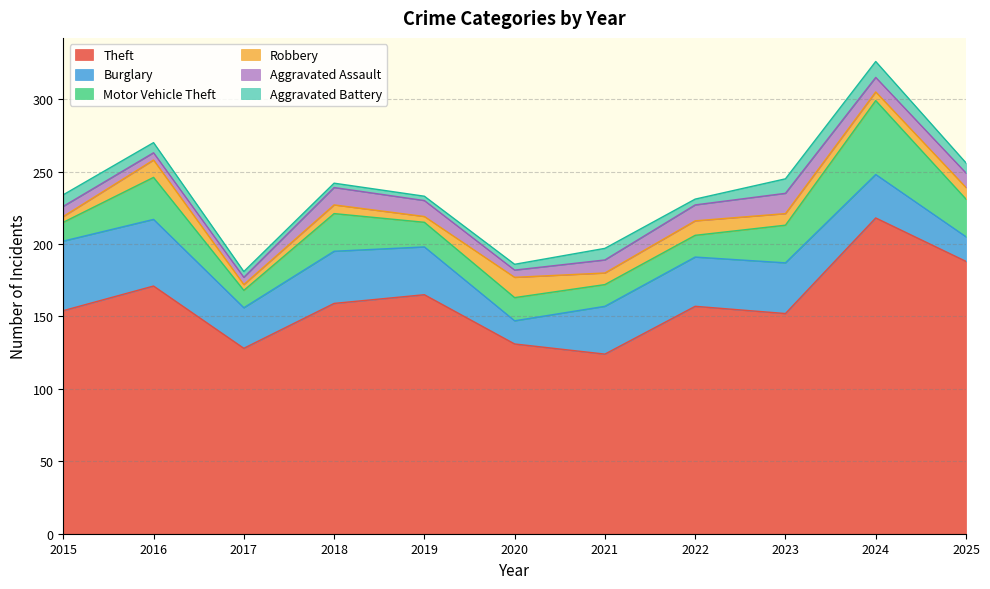

At which label does Aggravated Battery first exceed 7?

2015